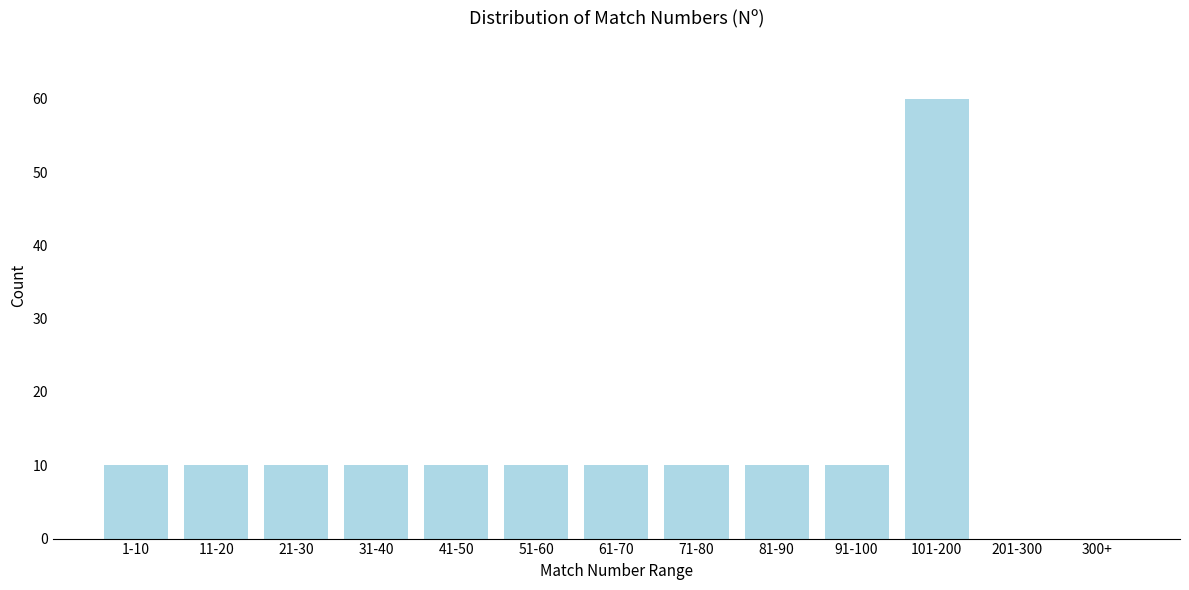

Reading left to right, extract all data points from this chart.

1-10=10	11-20=10	21-30=10	31-40=10	41-50=10	51-60=10	61-70=10	71-80=10	81-90=10	91-100=10	101-200=60	201-300=0	300+=0